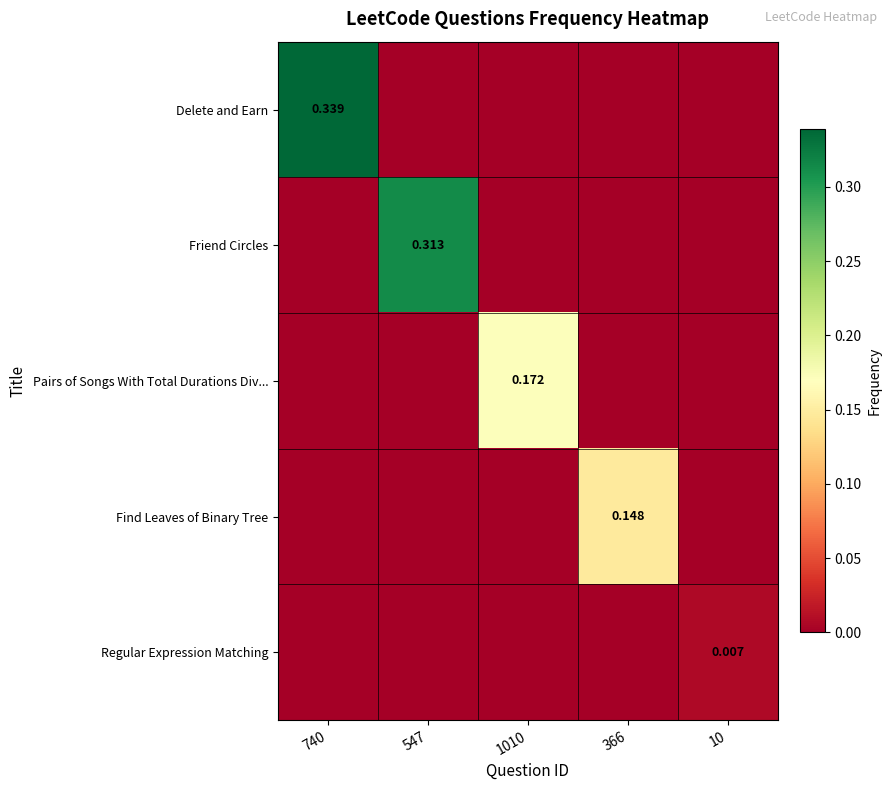

Which series has the widest spread of values?

Delete and Earn